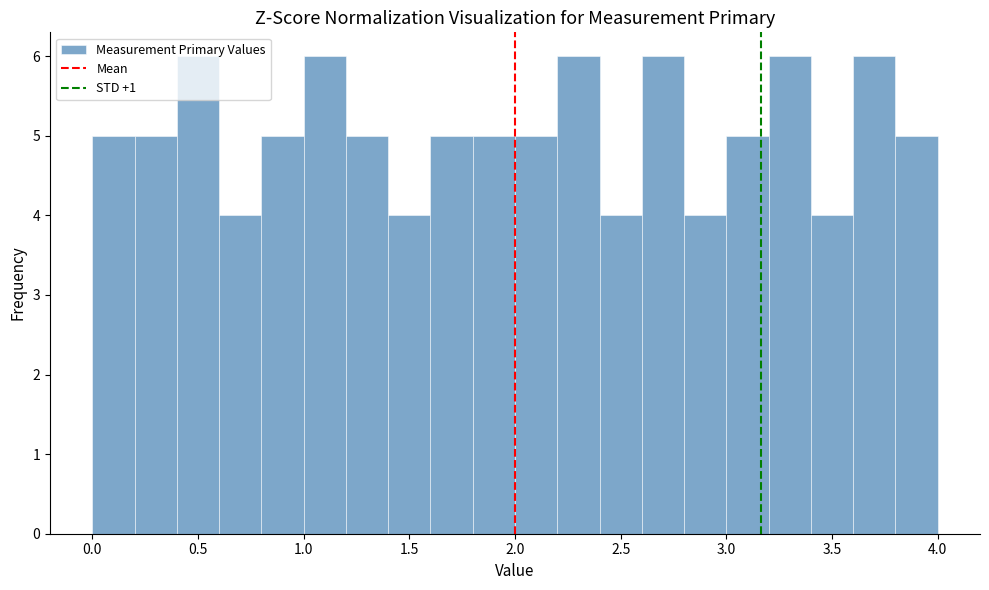

Reading left to right, list every bar in this chart as the range it spans on the x-axis followed by its height. The values are not printed on the chart, so give them approximately, as read against the axis.

0.0 to 0.2: 5
0.2 to 0.4: 5
0.4 to 0.6: 6
0.6 to 0.8: 4
0.8 to 1.0: 5
1.0 to 1.2: 6
1.2 to 1.4: 5
1.4 to 1.6: 4
1.6 to 1.8: 5
1.8 to 2.0: 5
2.0 to 2.2: 5
2.2 to 2.4: 6
2.4 to 2.6: 4
2.6 to 2.8: 6
2.8 to 3.0: 4
3.0 to 3.2: 5
3.2 to 3.4: 6
3.4 to 3.6: 4
3.6 to 3.8: 6
3.8 to 4.0: 5